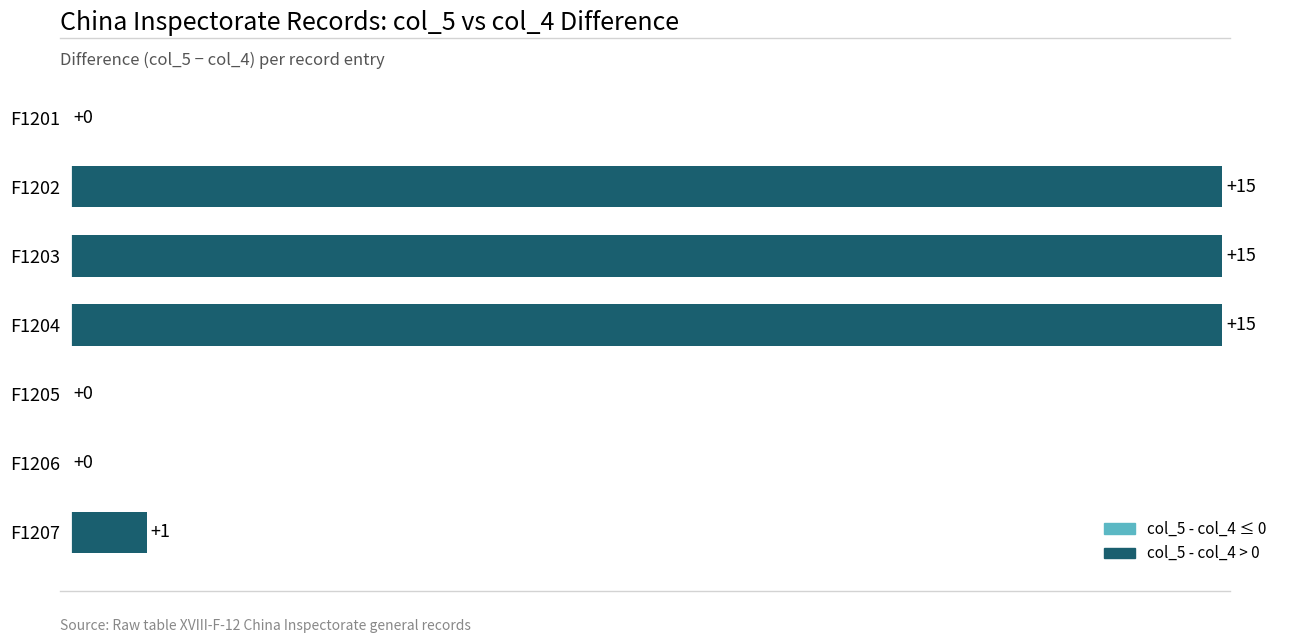

At which label is the value closest to 7?

F1207